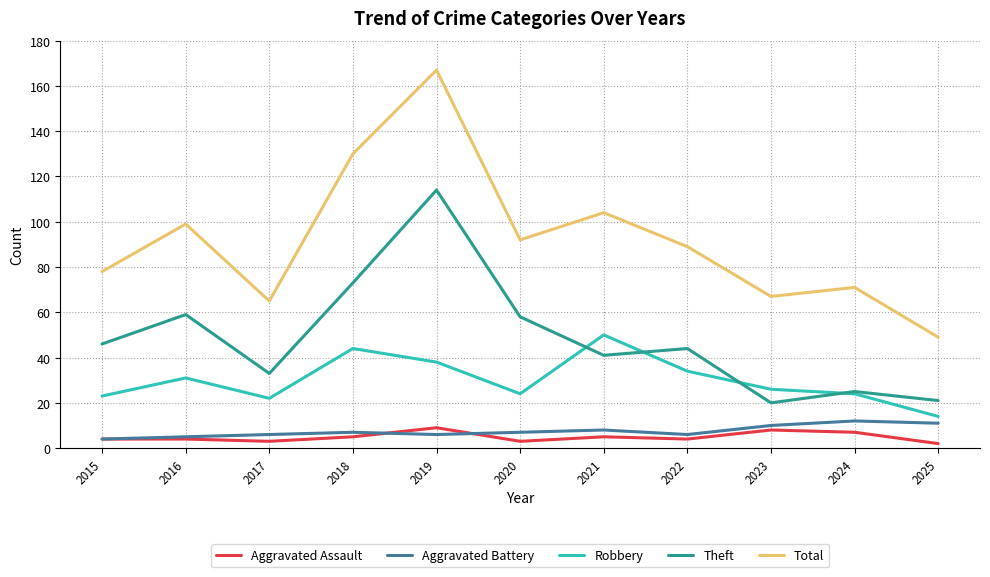

True or false: Theft and Robbery cross at least once.

True